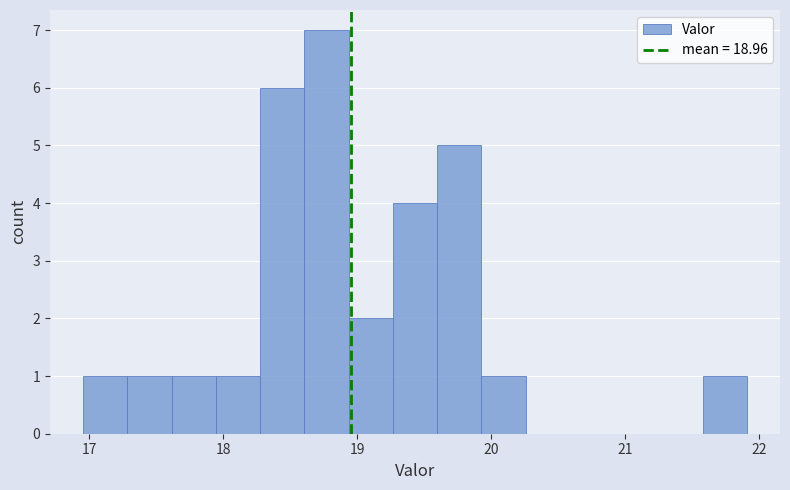

Around what value on the x-axis is the tallest bar? Give the approximate position of its centre, as read against the axis.

18.8